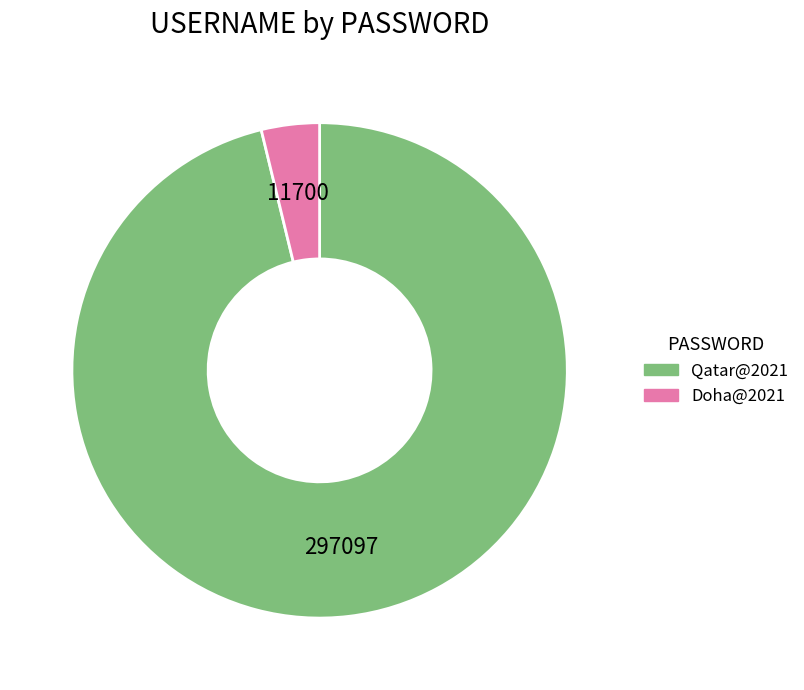

Is there any slice that represents more than half of the pie?

Yes